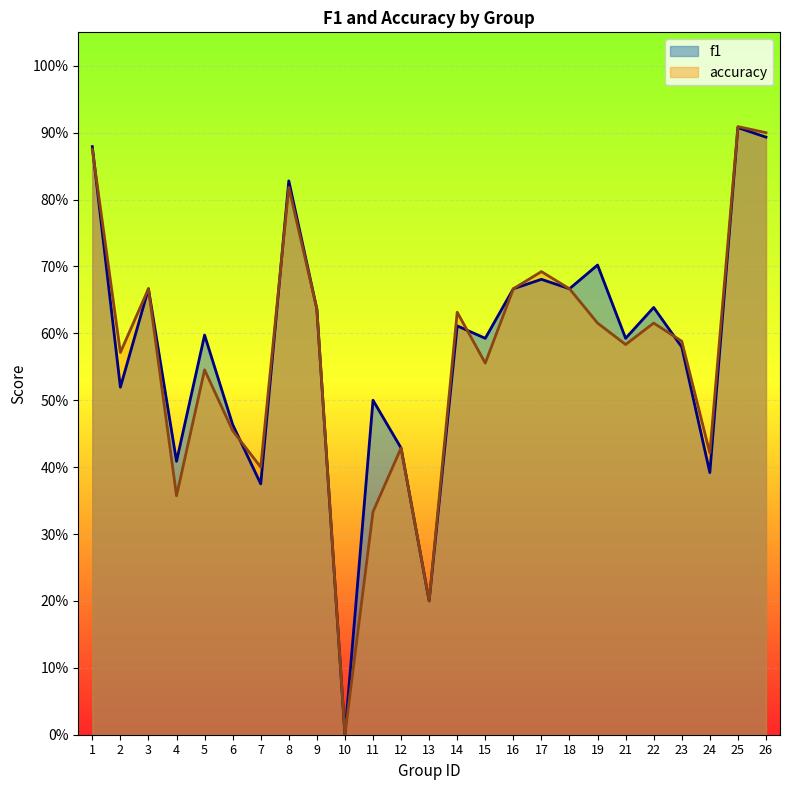

What is the difference between the maximum and minimum values in the accuracy series?

0.9